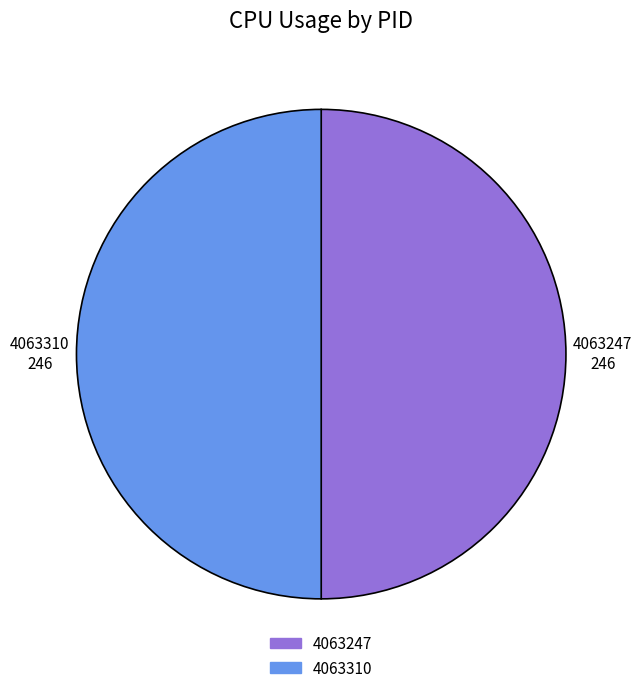

What is the ratio of the value at 4063310 to the value at 4063247?

1.0